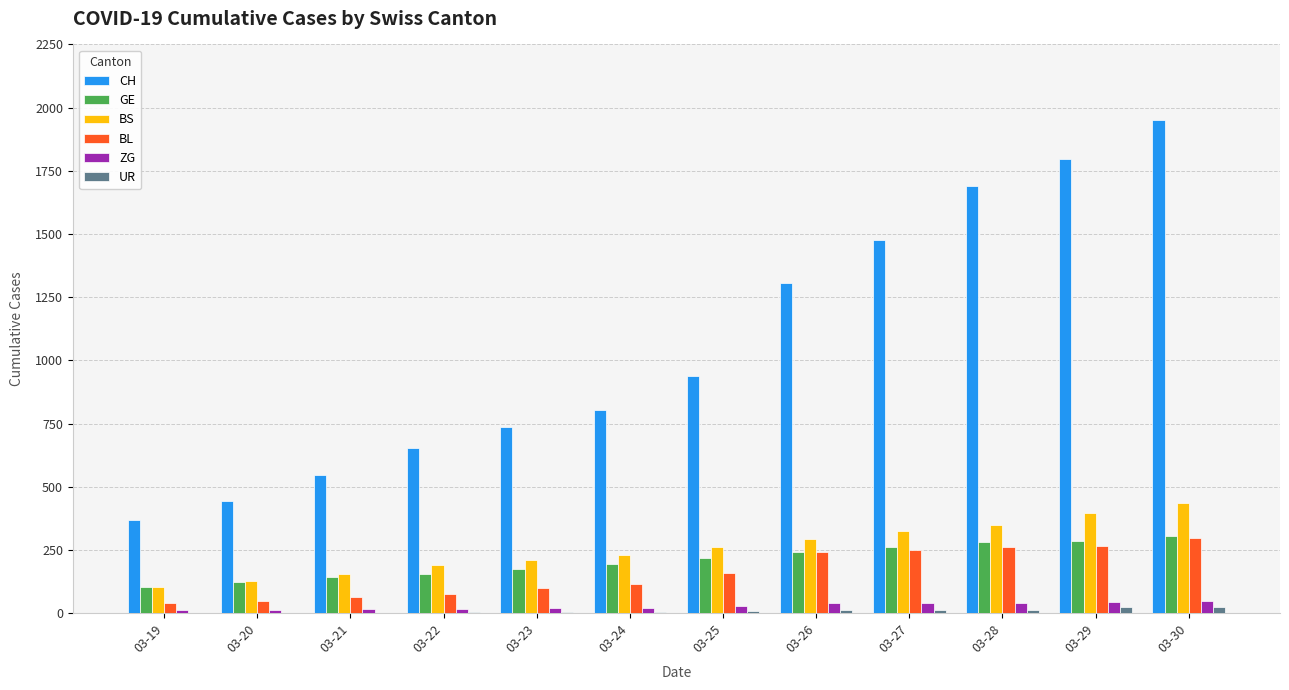

Between 03-28 and 03-30, which series saw the biggest shift?

CH